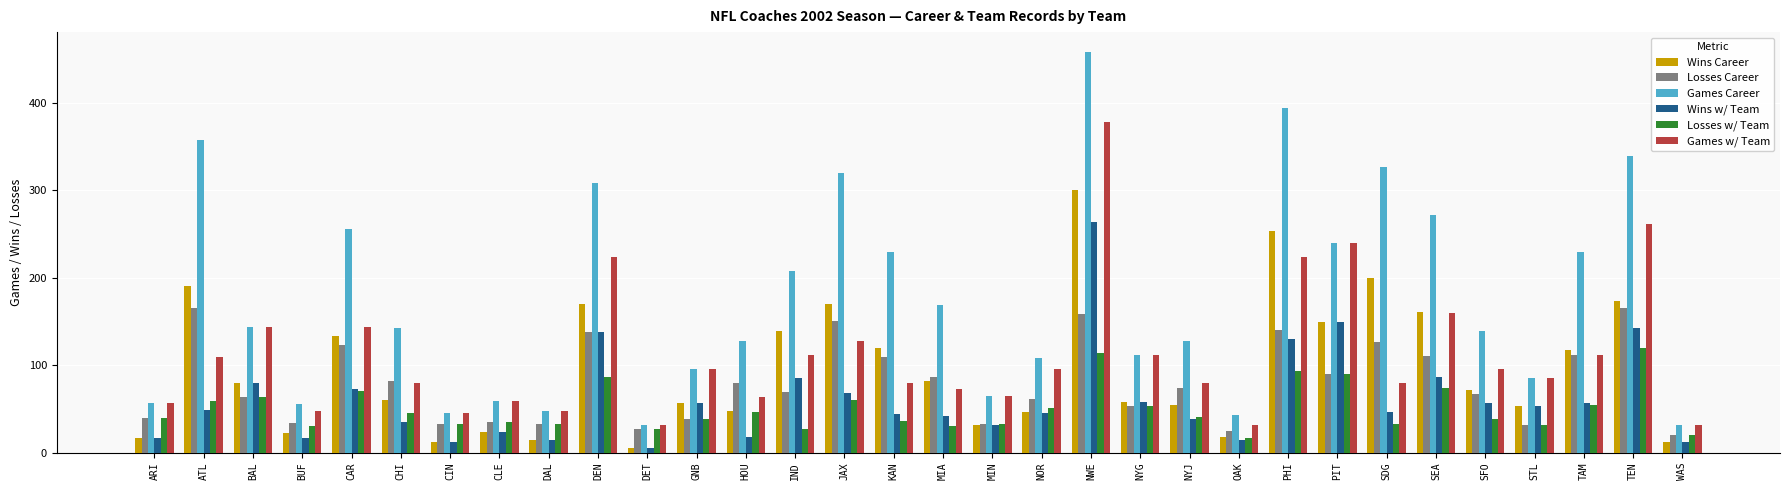

What is the difference between the second highest and minimum values in the Wins Career series?

248